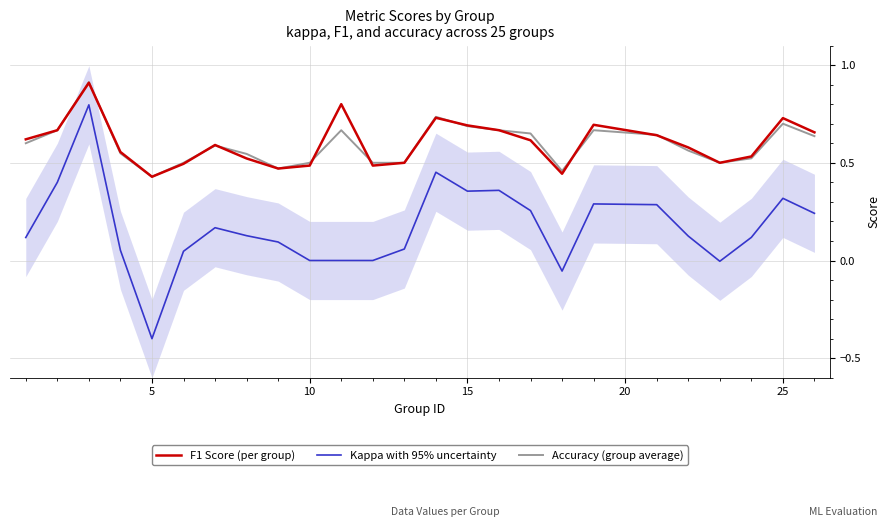

What is the maximum value for Kappa with 95% uncertainty?

0.8